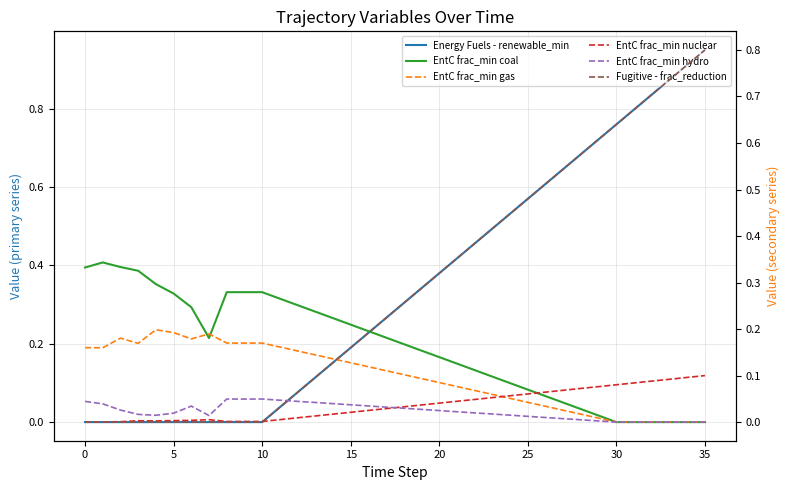

Is the value of EntC frac_min nuclear at 20 greater than the value of Fugitive - frac_reduction at 22?

No